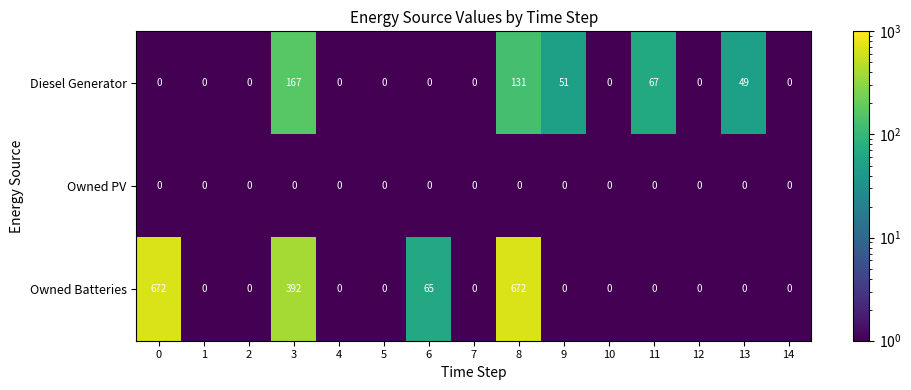

List the series in order of their overall mean, highest first.

Owned Batteries, Diesel Generator, Owned PV